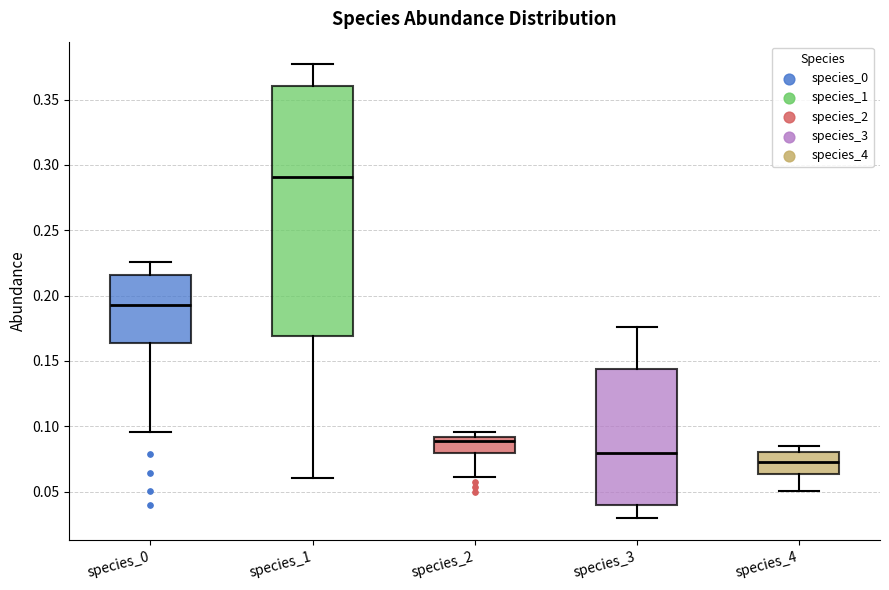

Which box's median line is the lowest?

species_4